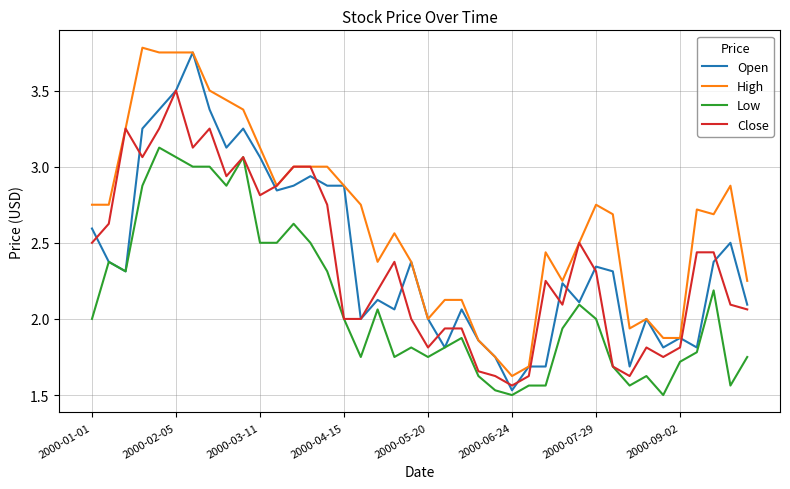

Which series has the largest total across all categories?

High